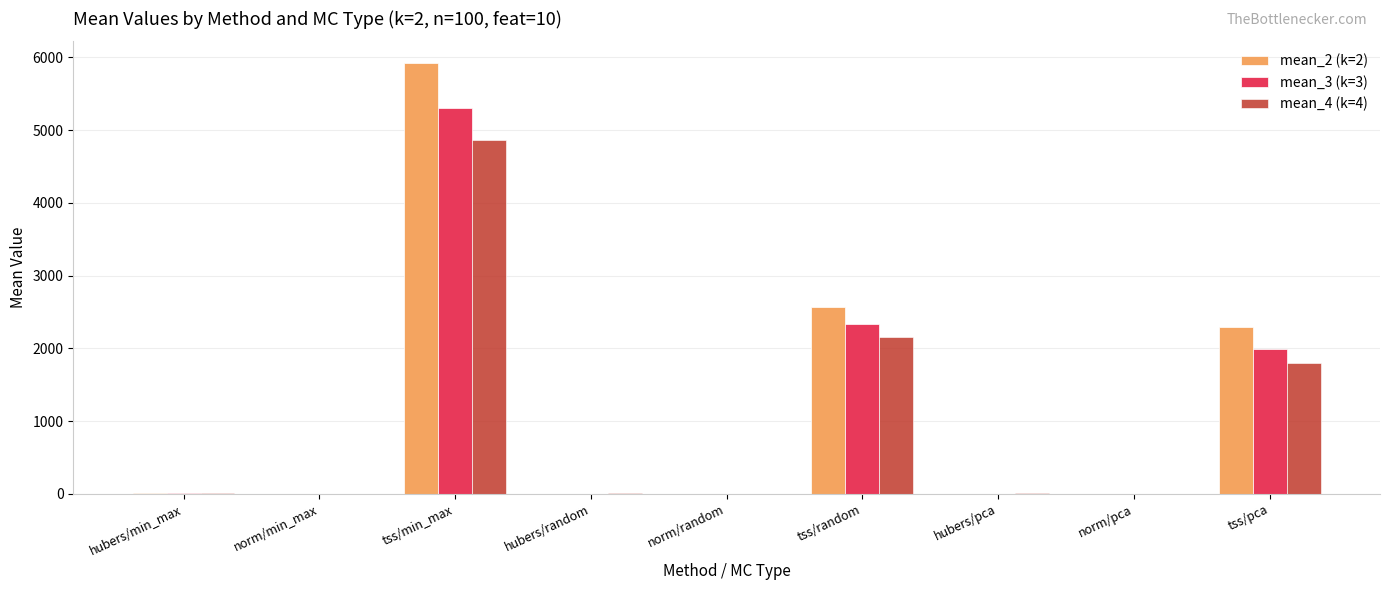

What is the total value across all series at tss/pca?

6082.7